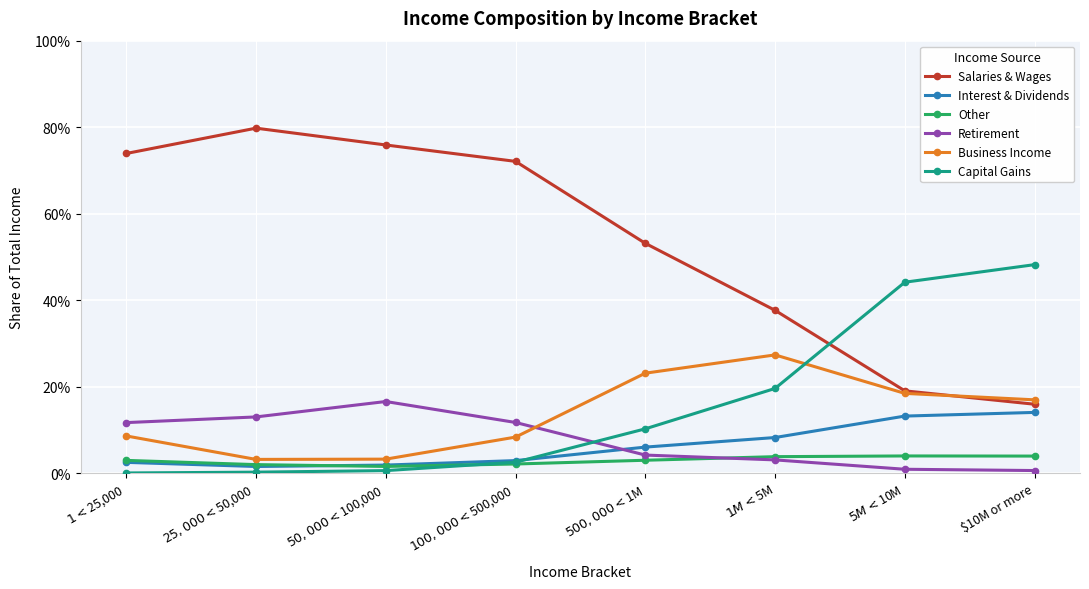

Reading left to right, what are all the values shown in this chart?

Salaries & Wages: 0.7	0.8	0.8	0.7	0.5	0.4	0.2	0.2
Interest & Dividends: 0.0	0.0	0.0	0.0	0.1	0.1	0.1	0.1
Other: 0.0	0.0	0.0	0.0	0.0	0.0	0.0	0.0
Retirement: 0.1	0.1	0.2	0.1	0.0	0.0	0.0	0.0
Business Income: 0.1	0.0	0.0	0.1	0.2	0.3	0.2	0.2
Capital Gains: 0.0	0.0	0.0	0.0	0.1	0.2	0.4	0.5